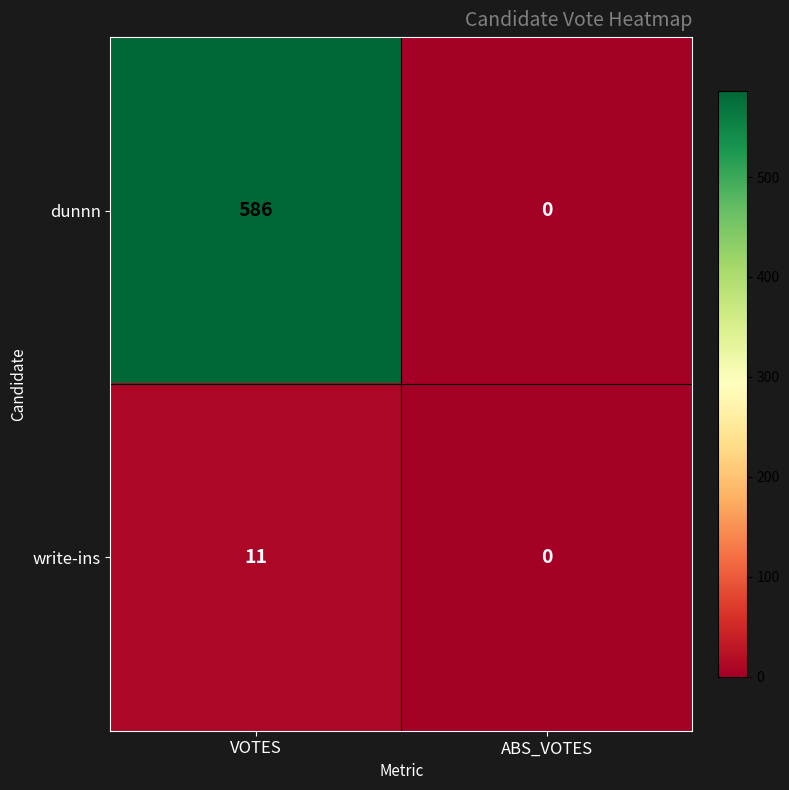

Reading left to right, transcribe all the data shown in this chart.

dunnn: 586	0
write-ins: 11	0